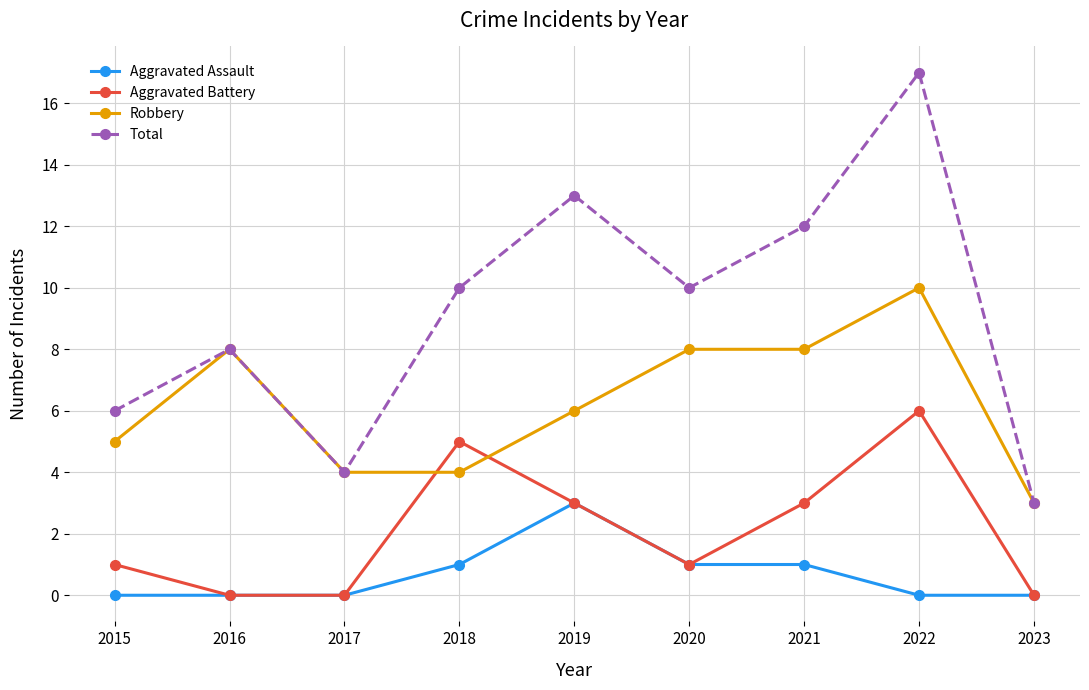

What are all the series names shown in the legend?

Aggravated Assault, Aggravated Battery, Robbery, Total